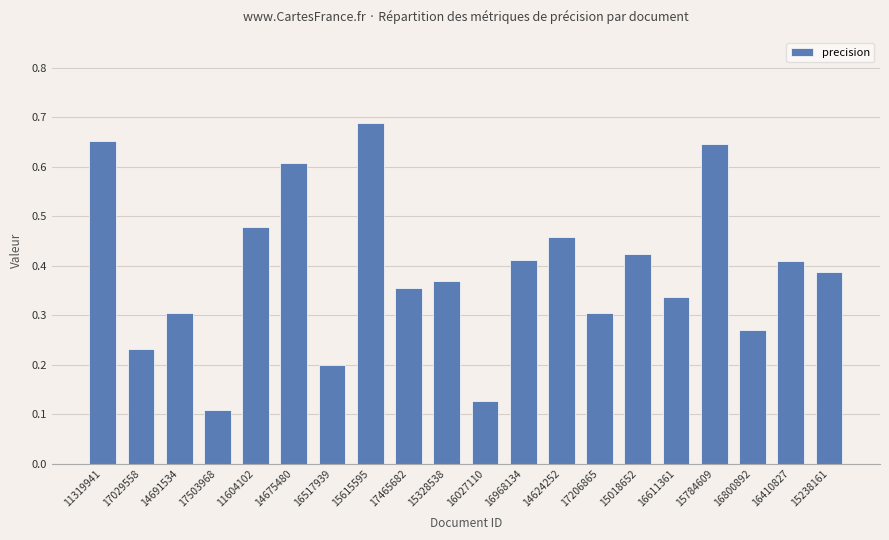

Which label corresponds to the smallest value in the chart?

17503968